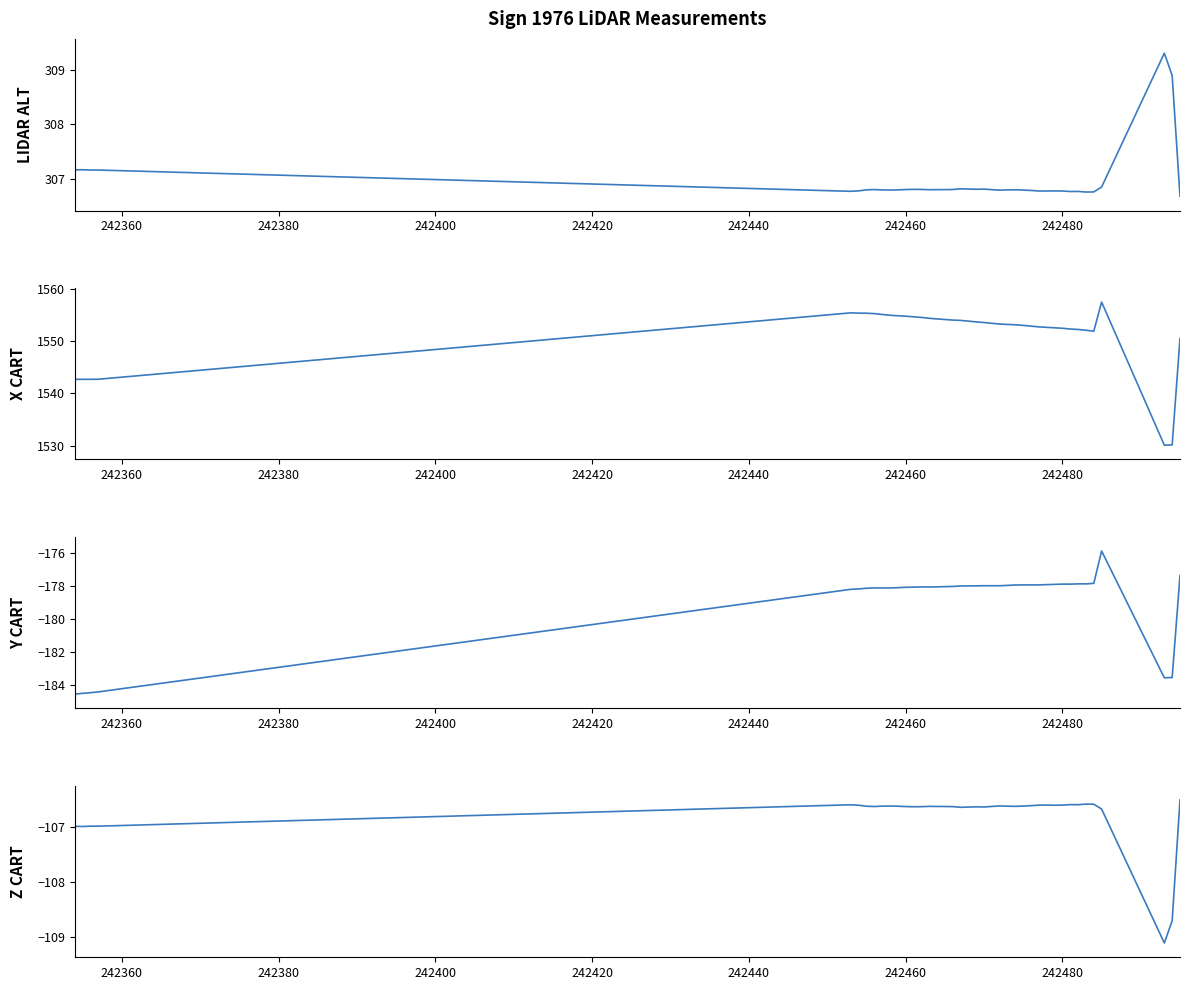

Which series has the largest total across all categories?

x_cart